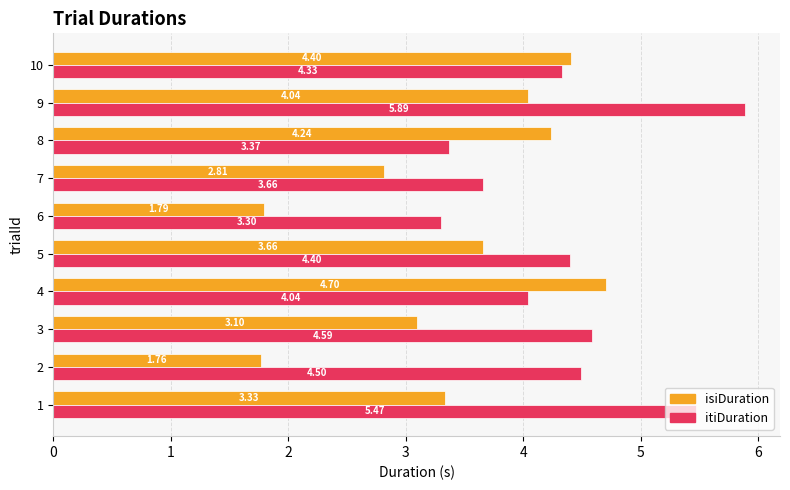

The value of itiDuration at 6 is 1.5. True or false?

False